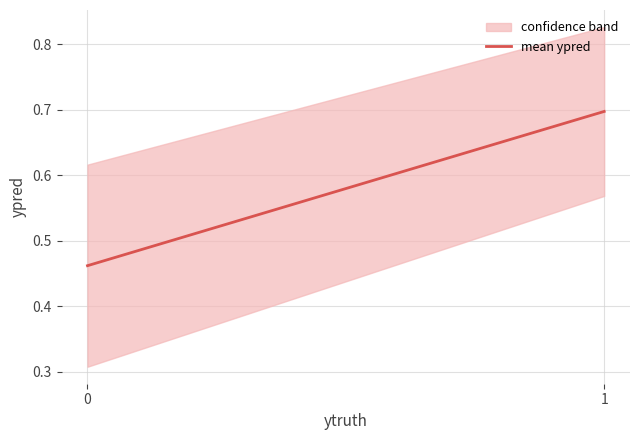

List the labels in order of value, largest first.

1, 0